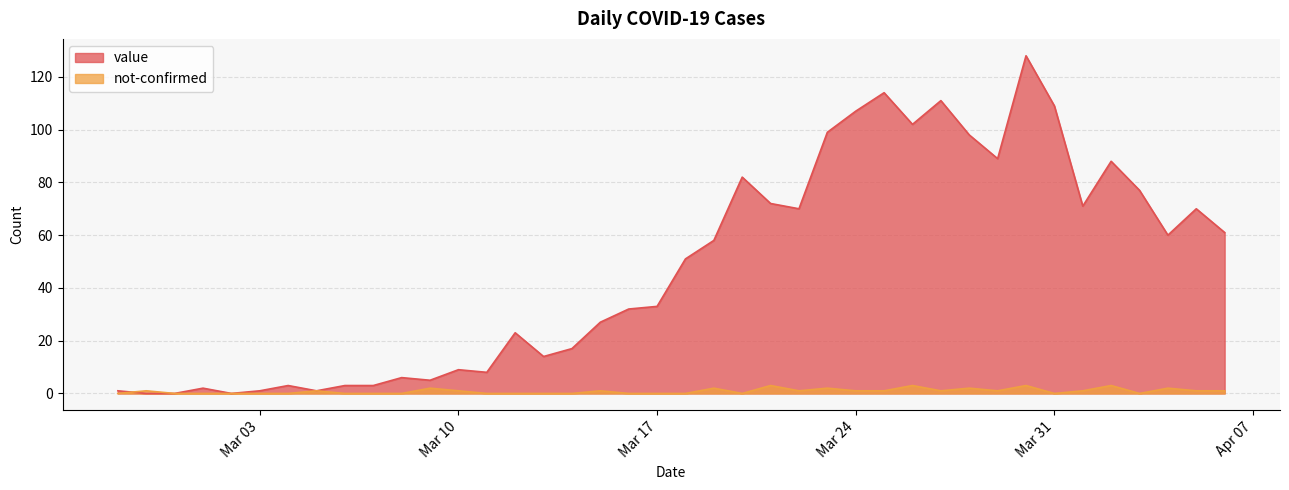

True or false: value has a value of 104 at 2020-03-19.

False